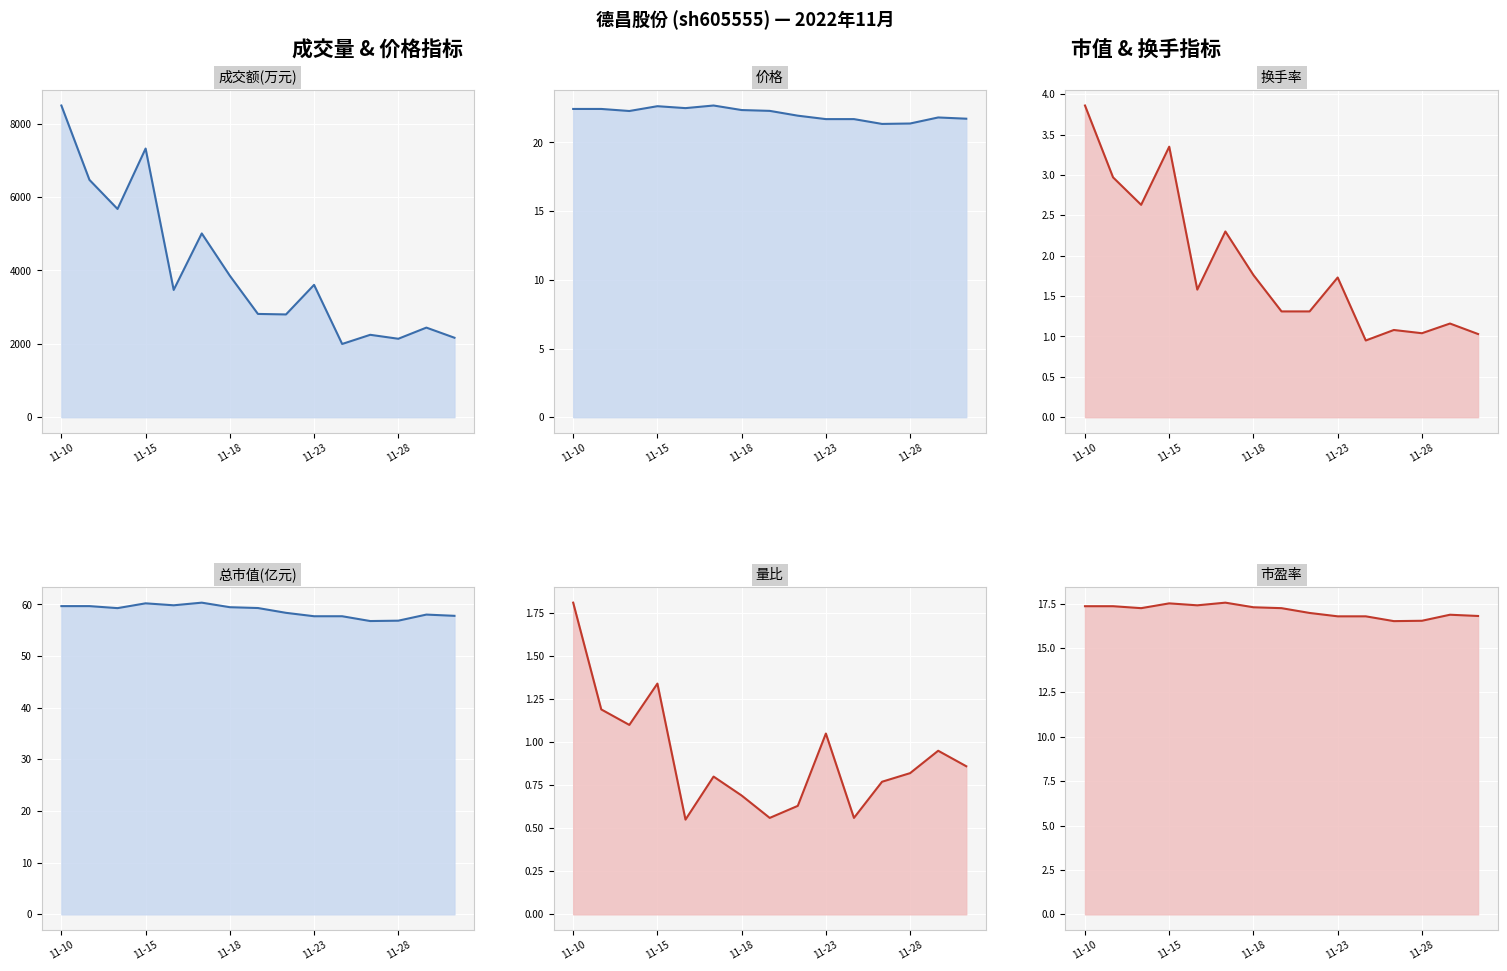

What is the lowest value of the 成交额(万元)_line series?

1996.0